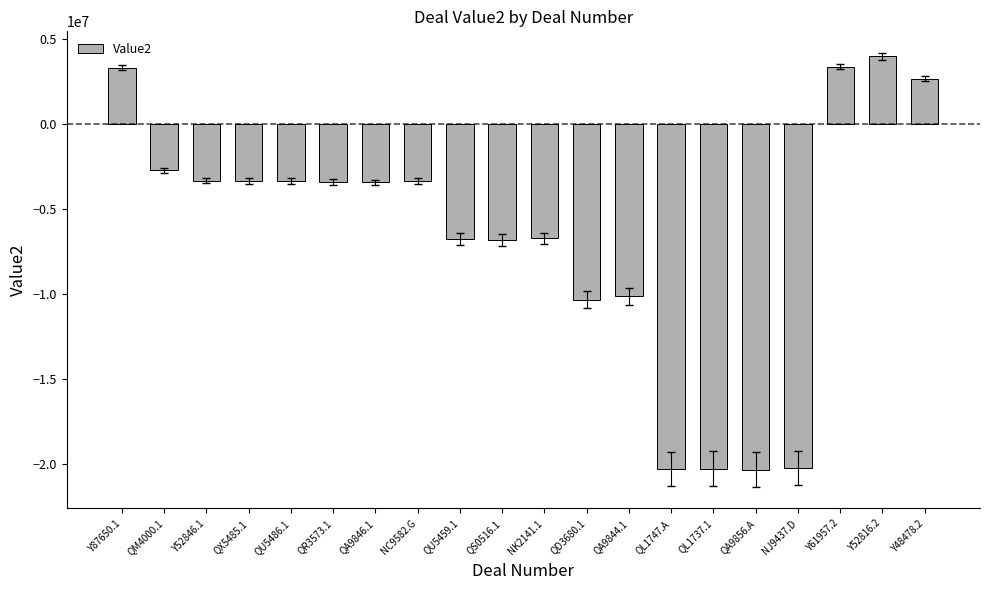

What is the change in value from QM4000.1 to QA9844.1?

-7407300